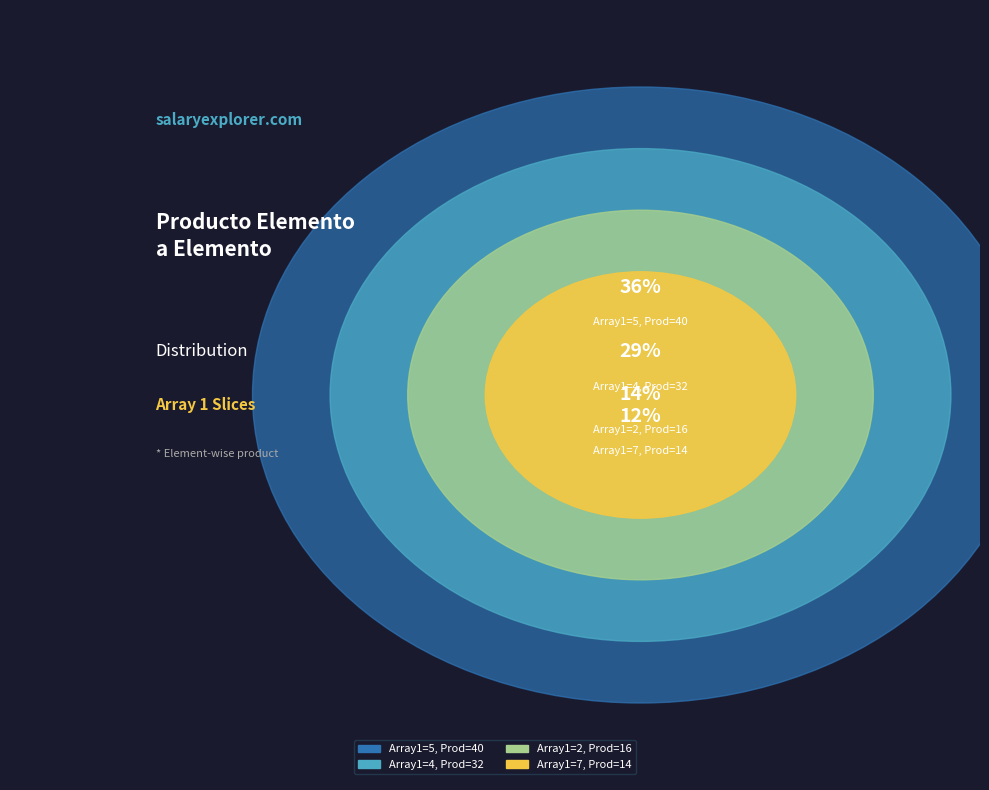

Is the sum of 4 and 2 greater than half?

No